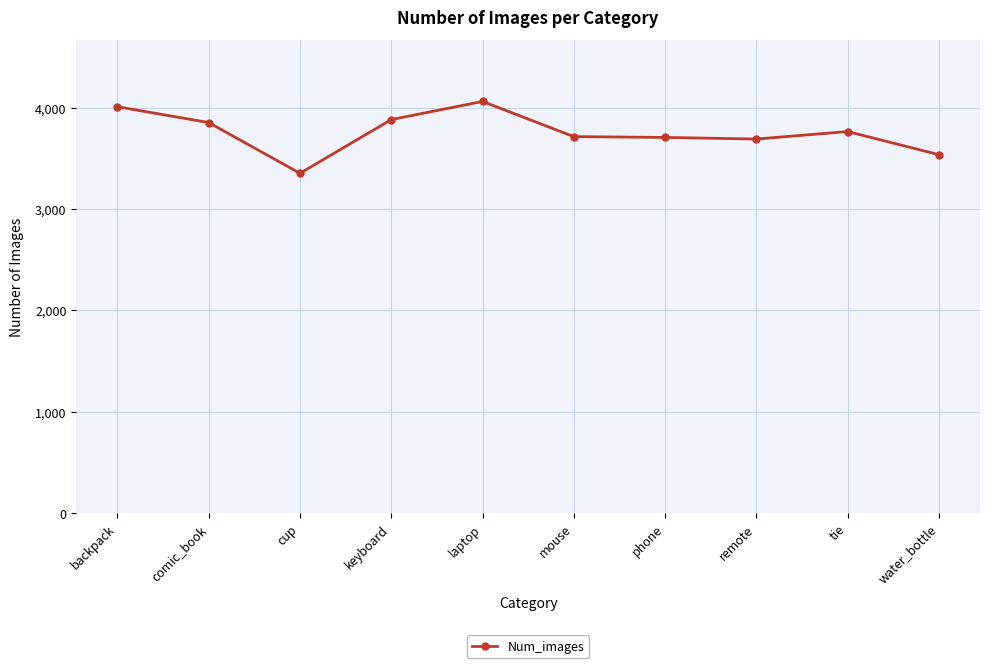

What is the difference between the values at mouse and remote?

24